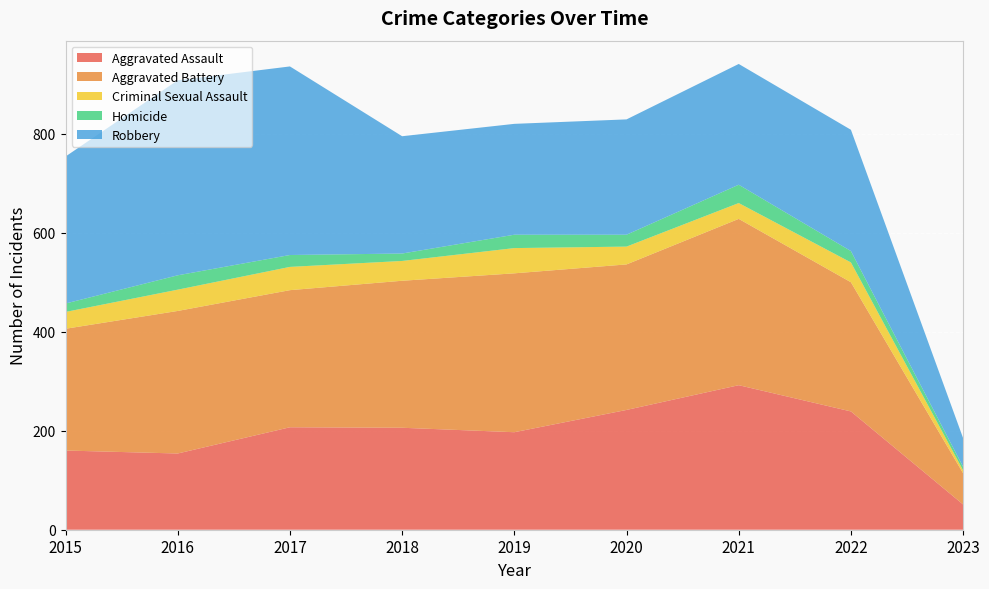

Reading left to right, transcribe all the data shown in this chart.

Aggravated Assault: 160	154	207	206	197	242	292	239	51
Aggravated Battery: 246	288	277	297	321	294	336	261	63
Criminal Sexual Assault: 34	43	47	40	51	36	32	40	6
Homicide: 17	29	24	15	27	24	37	23	7
Robbery: 297	394	381	237	224	233	244	245	58